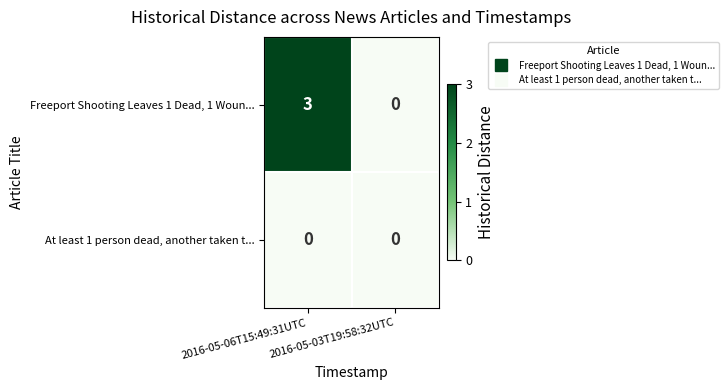

Rank the series by their average value, from lowest to highest.

At least 1 person dead, another taken t..., Freeport Shooting Leaves 1 Dead, 1 Woun...